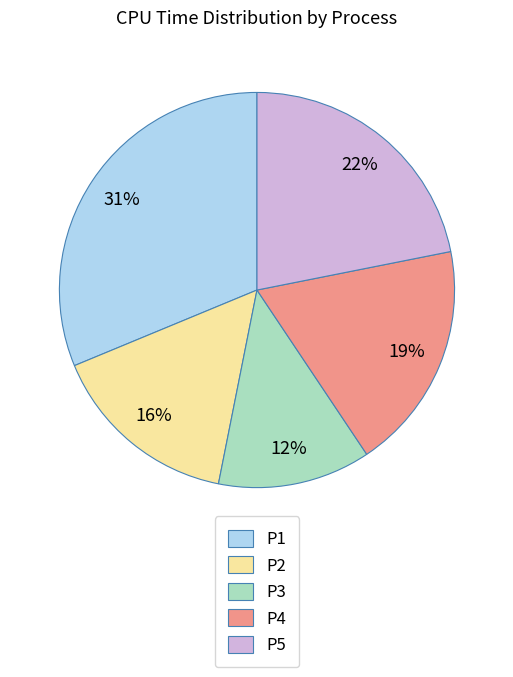

How many slices are in this pie chart?

5